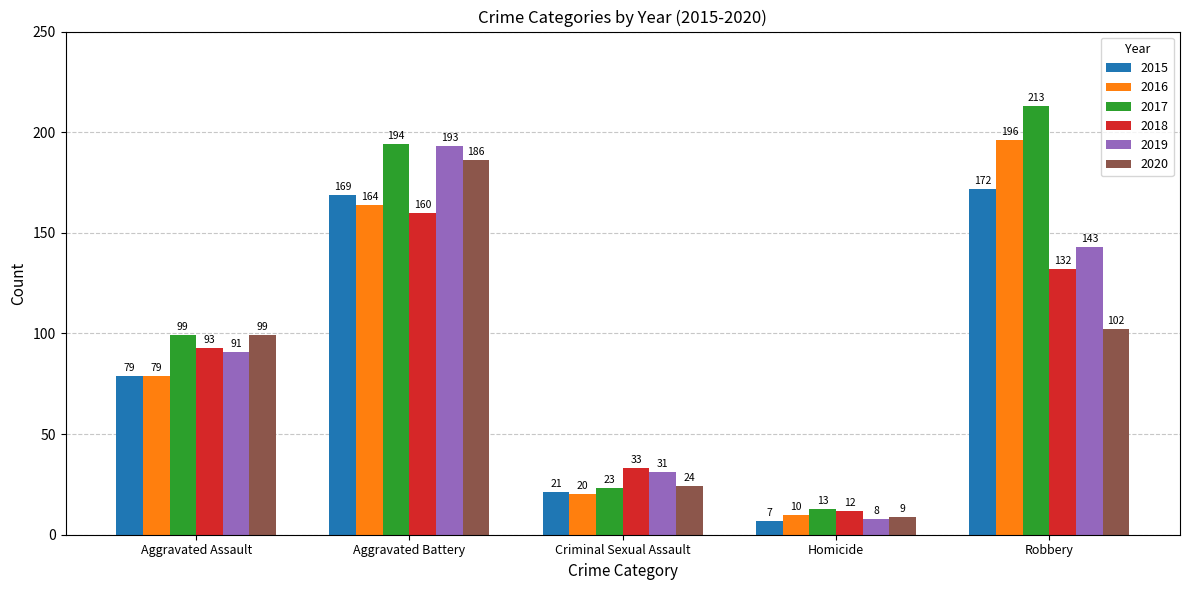

How many groups of bars are there?

5